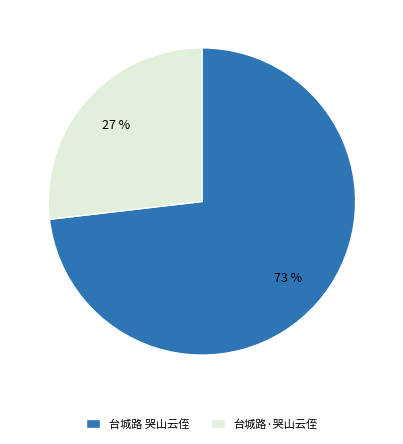

To the nearest percent, what portion does 台城路·哭山云侄 represent?

27%